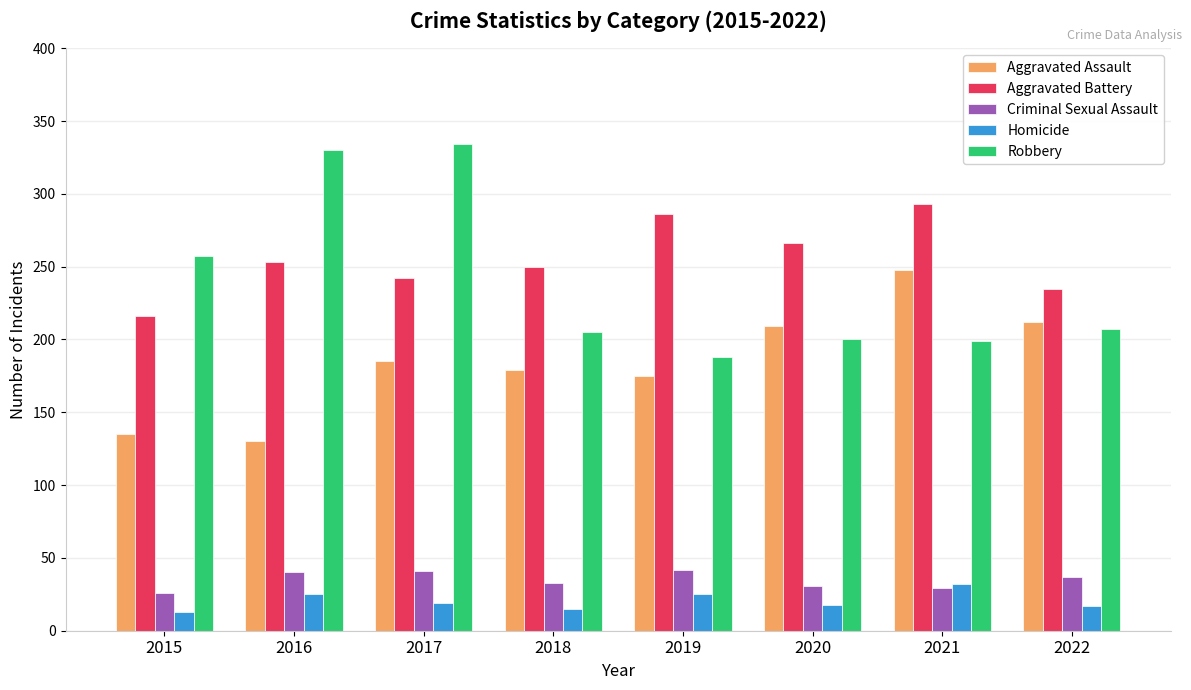

At which category is the sum across all series the highest?

2017